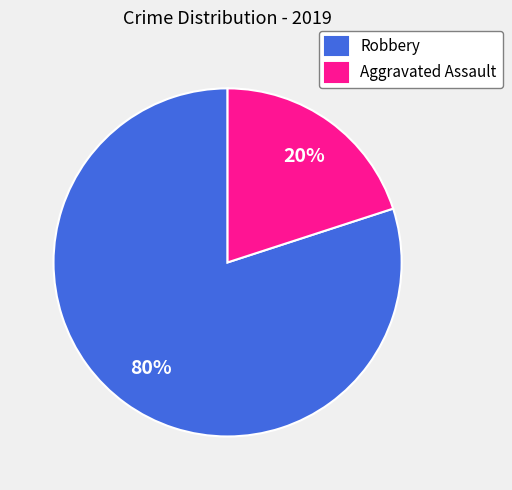

Which has a higher value, Aggravated Assault or Robbery?

Robbery